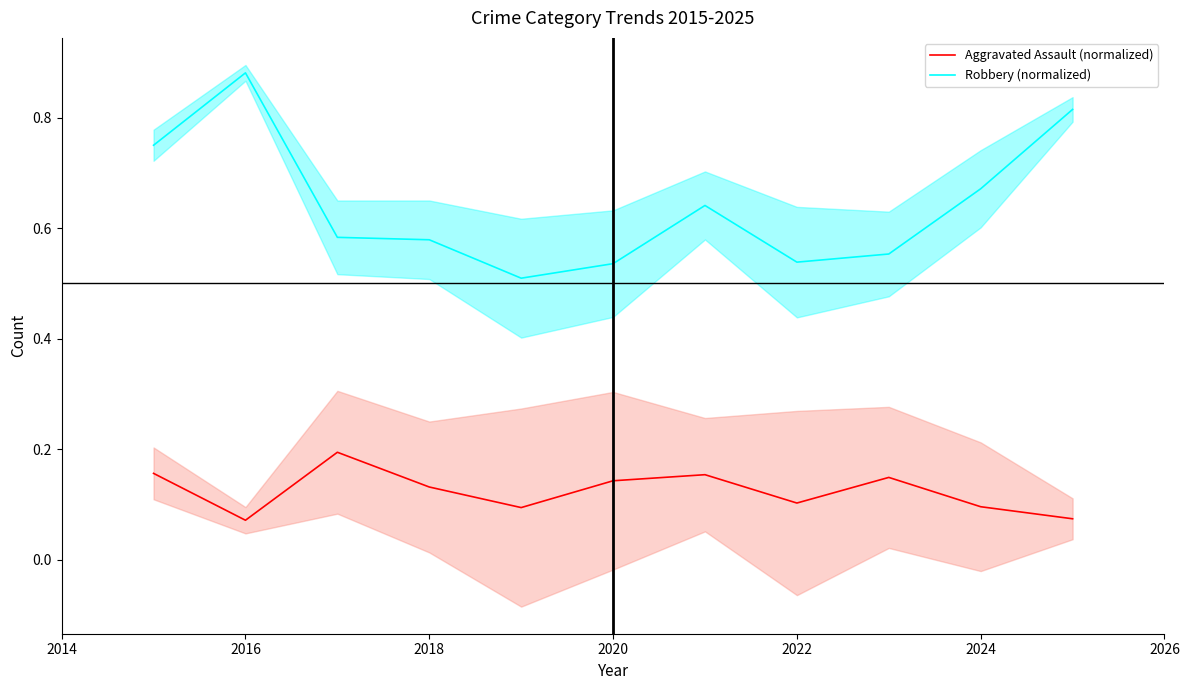

What is the difference between the second highest and second lowest values in the Robbery (normalized) series?

0.3